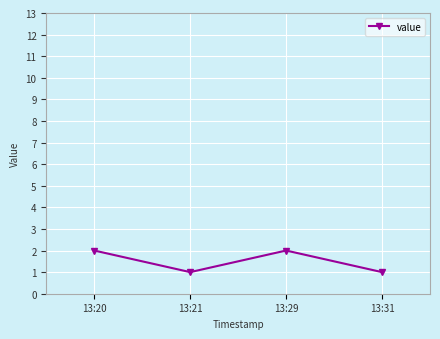

Reading right to left, transcribe all the data shown in this chart.

1	2	1	2